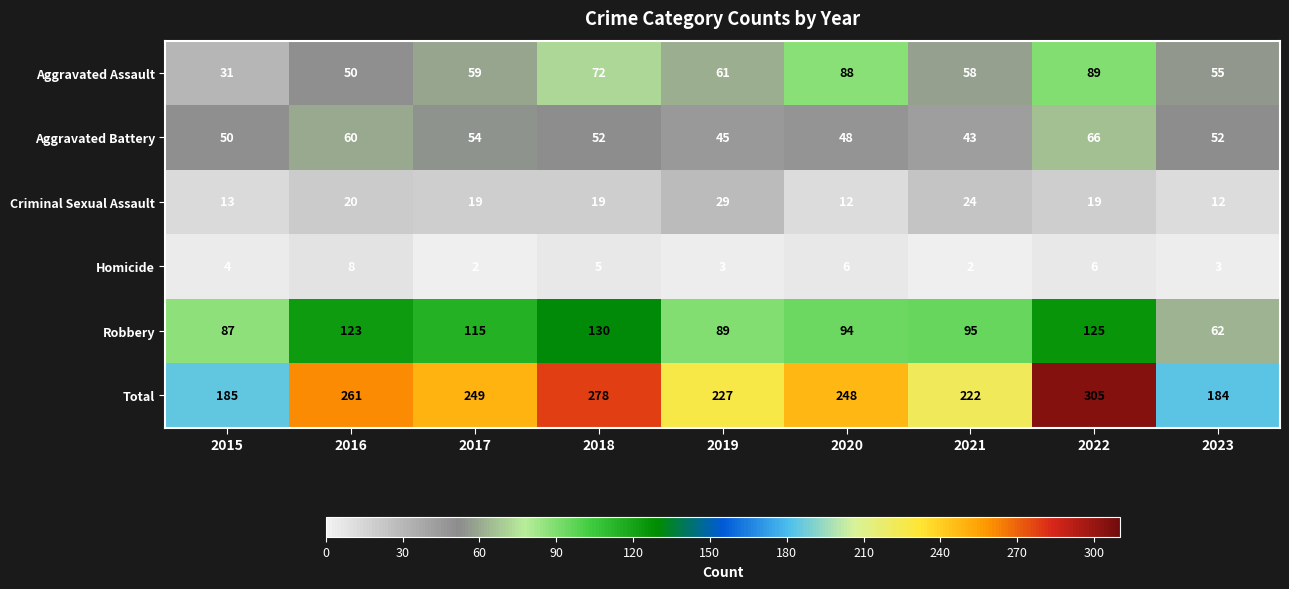

At which category does the chart reach its peak across all series?

2022